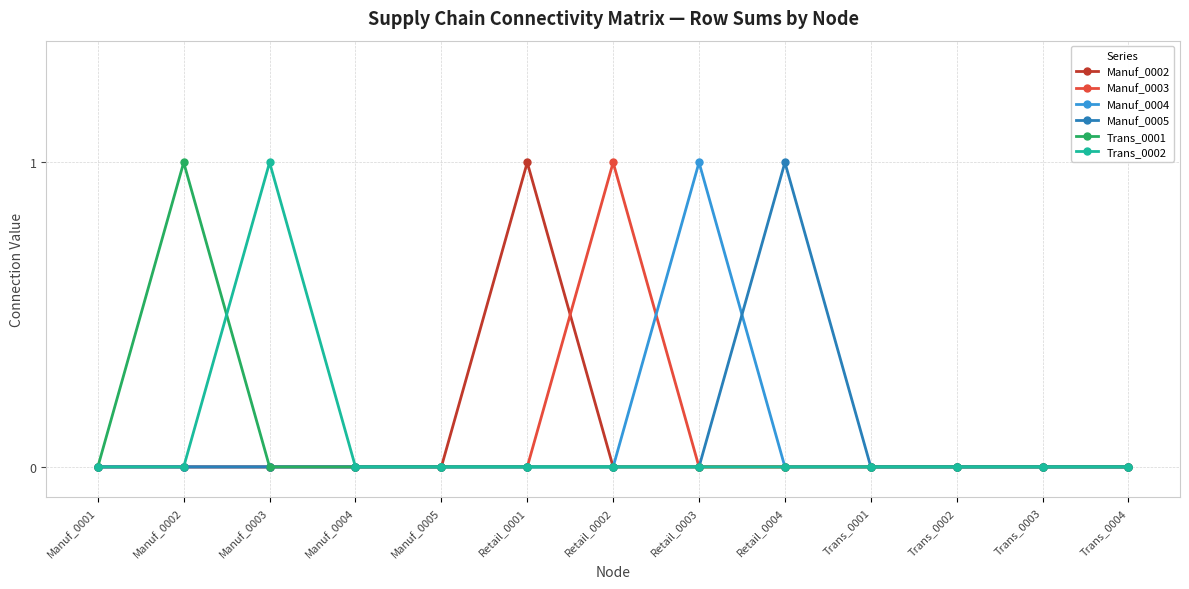

What position from the left is Trans_0004?

13